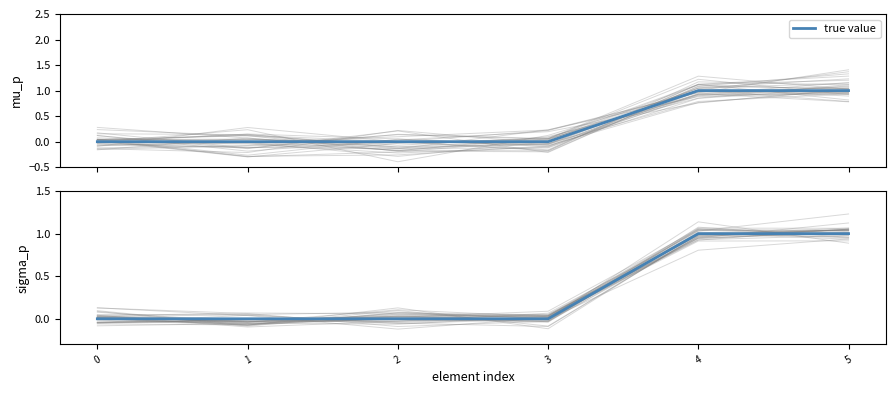

List the labels in order of value, largest first.

4, 5, 0, 1, 2, 3